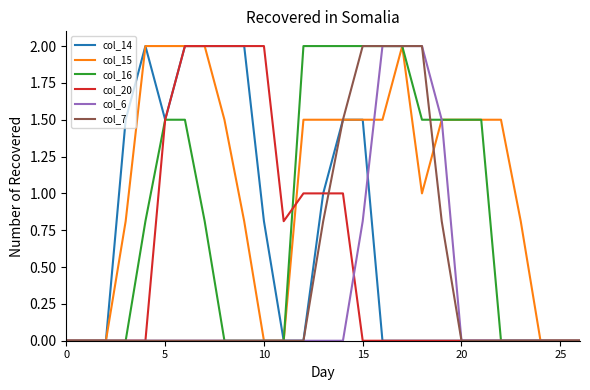

What is the maximum value shown in the chart?

2.0